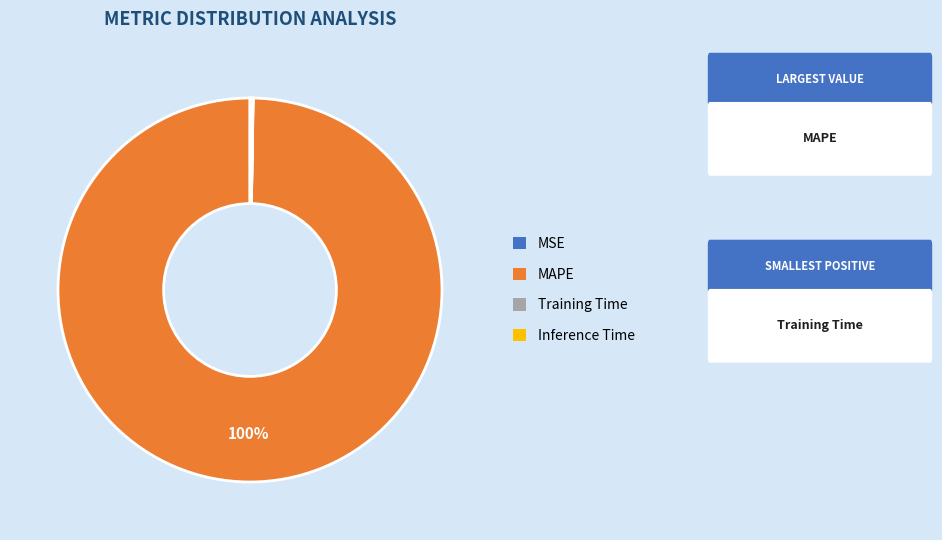

Does any single category account for the majority?

Yes